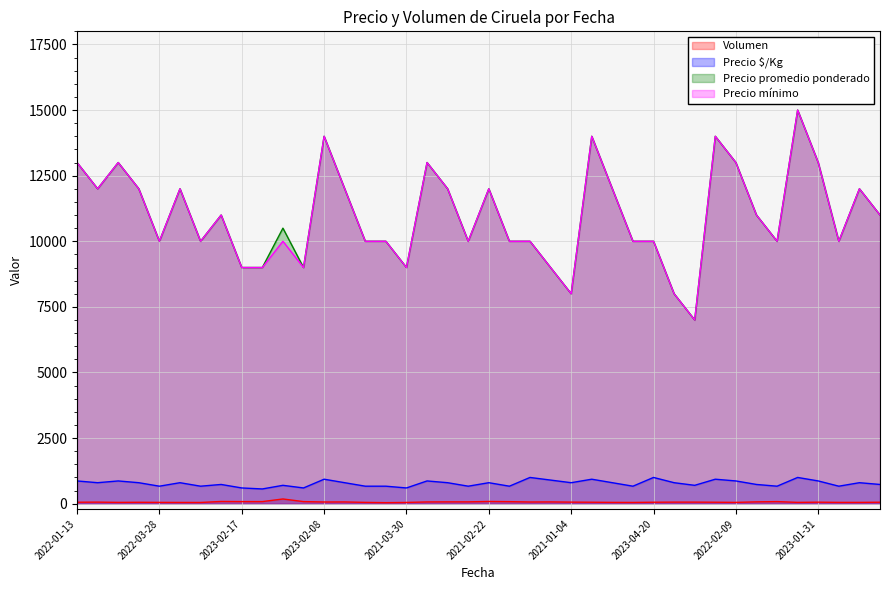

How many lines are shown in the chart?

4